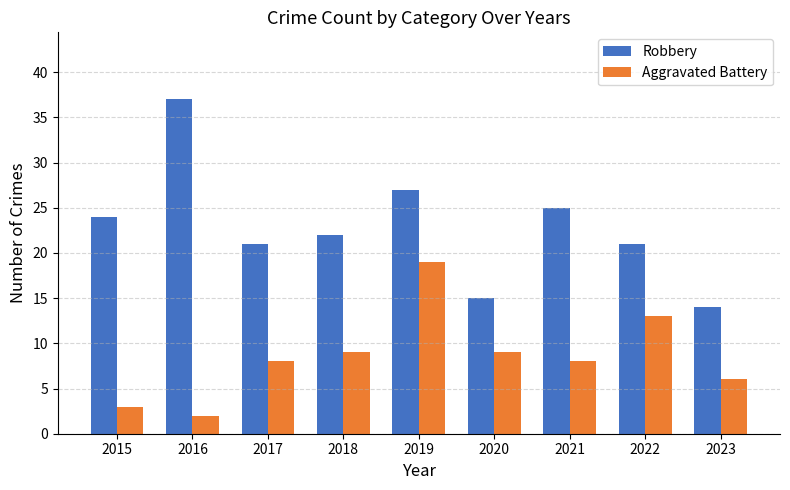

At which label does Aggravated Battery reach its peak?

2019